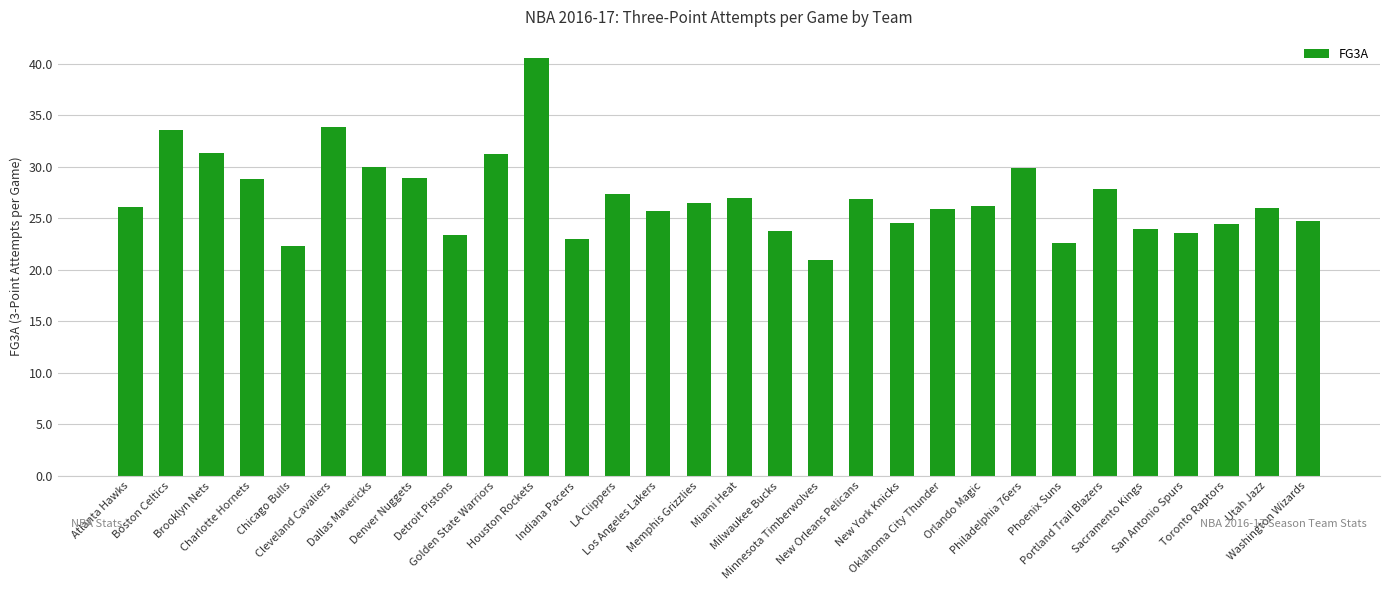

Count the number of categories in the chart.

30